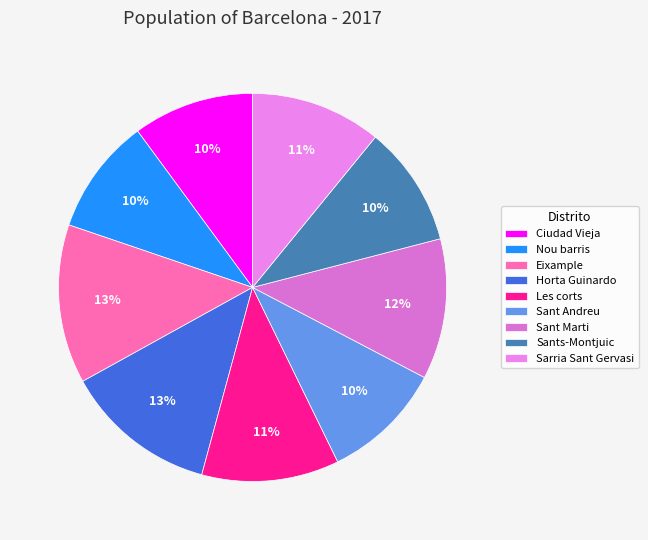

Is Ciudad Vieja the majority of the pie?

No